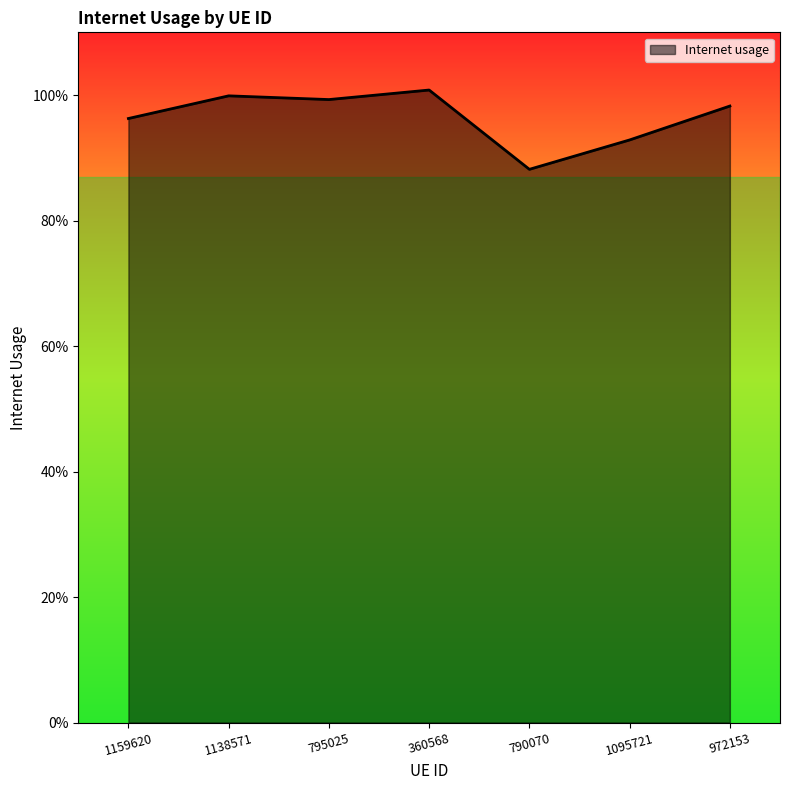

Which has a higher value, 1138571 or 972153?

1138571